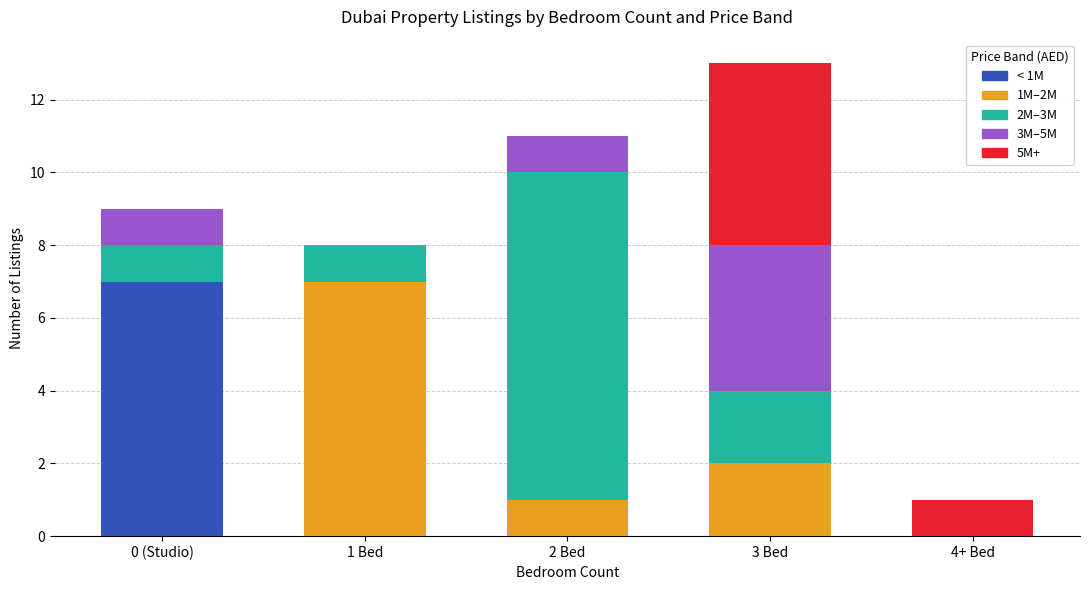

What is the sum of all < 1M values?

7